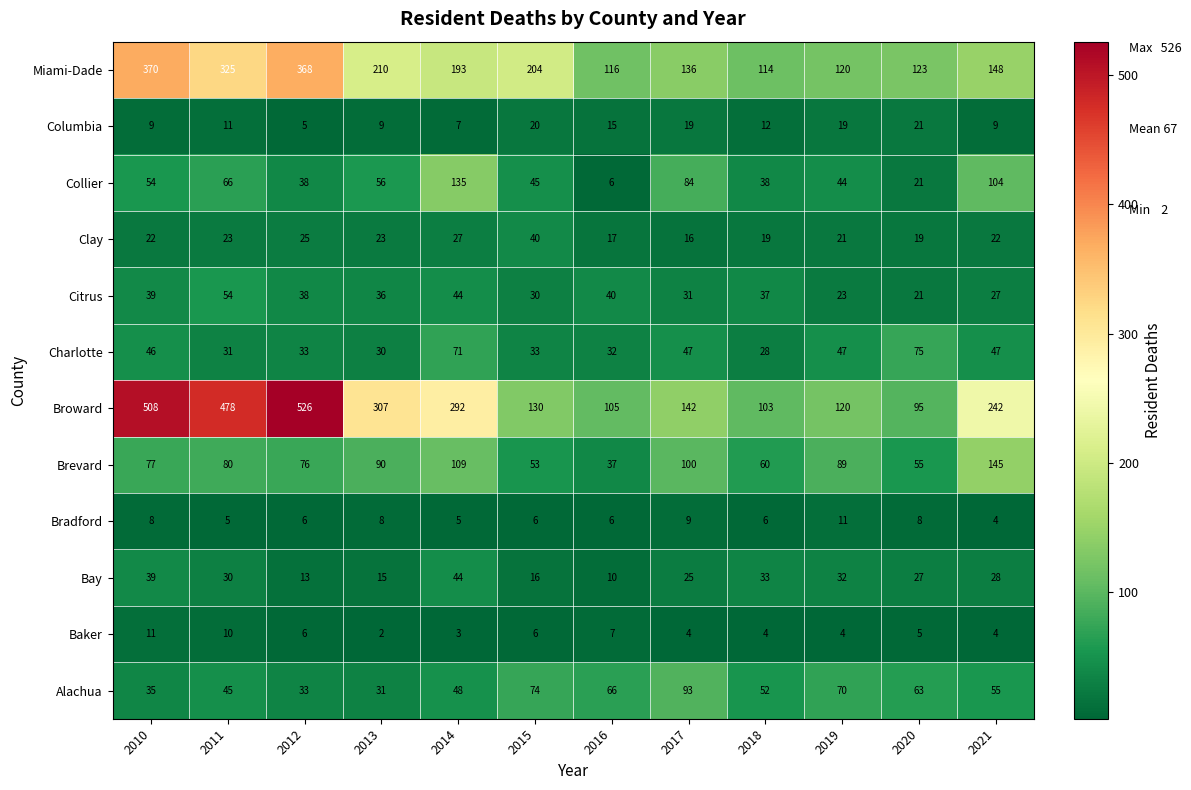

At how many categories does at least one series exceed 220?

6